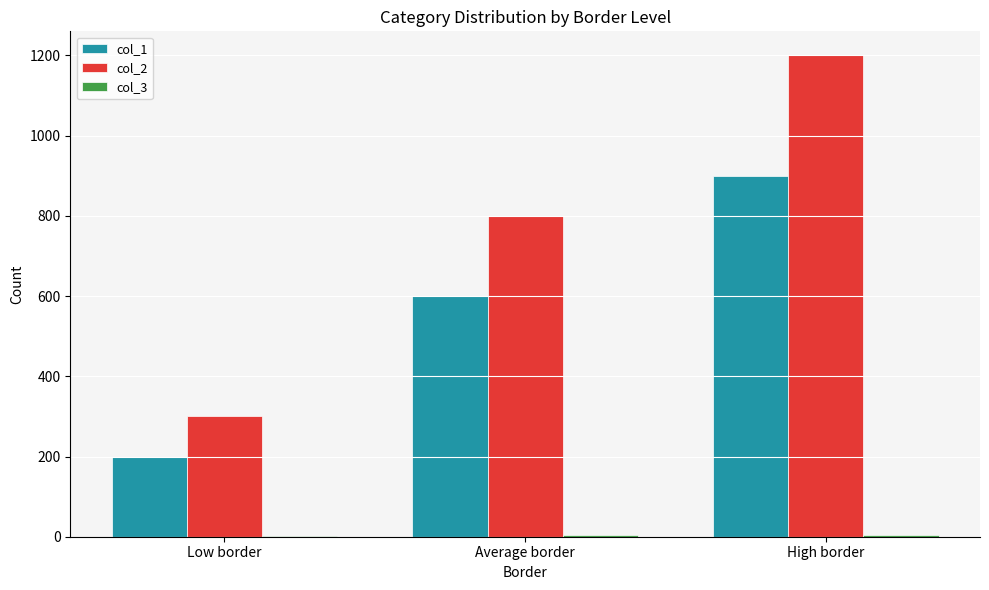

What is the sum of the col_2 values at High border and Average border?

2000